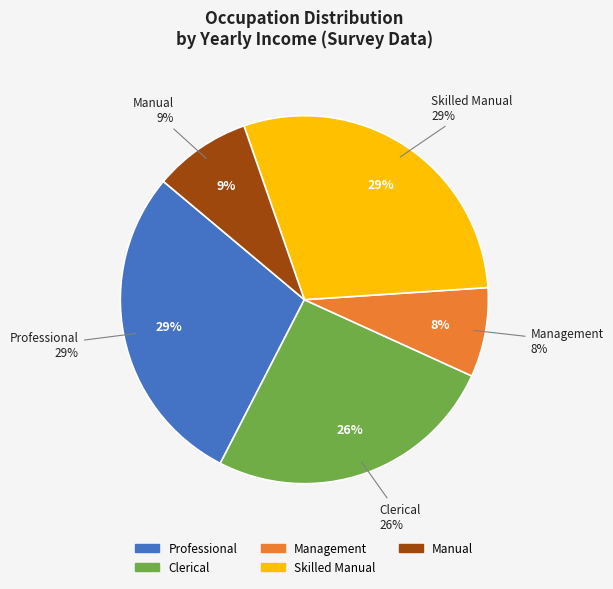

Combined, do 8 and Professional account for over 50%?

No